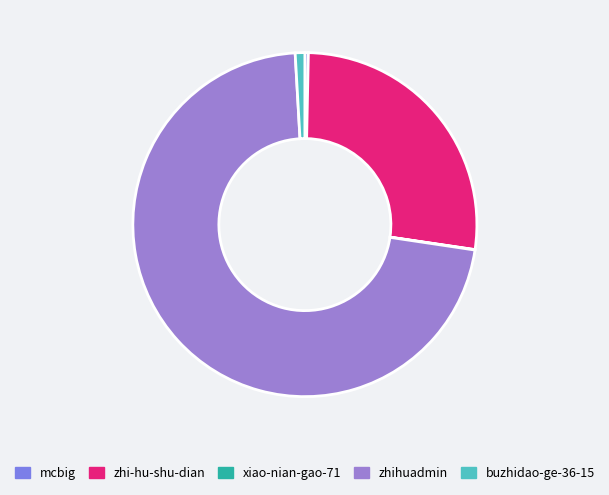

To the nearest percent, what is the difference between the largest and smallest slice percentages?

72%